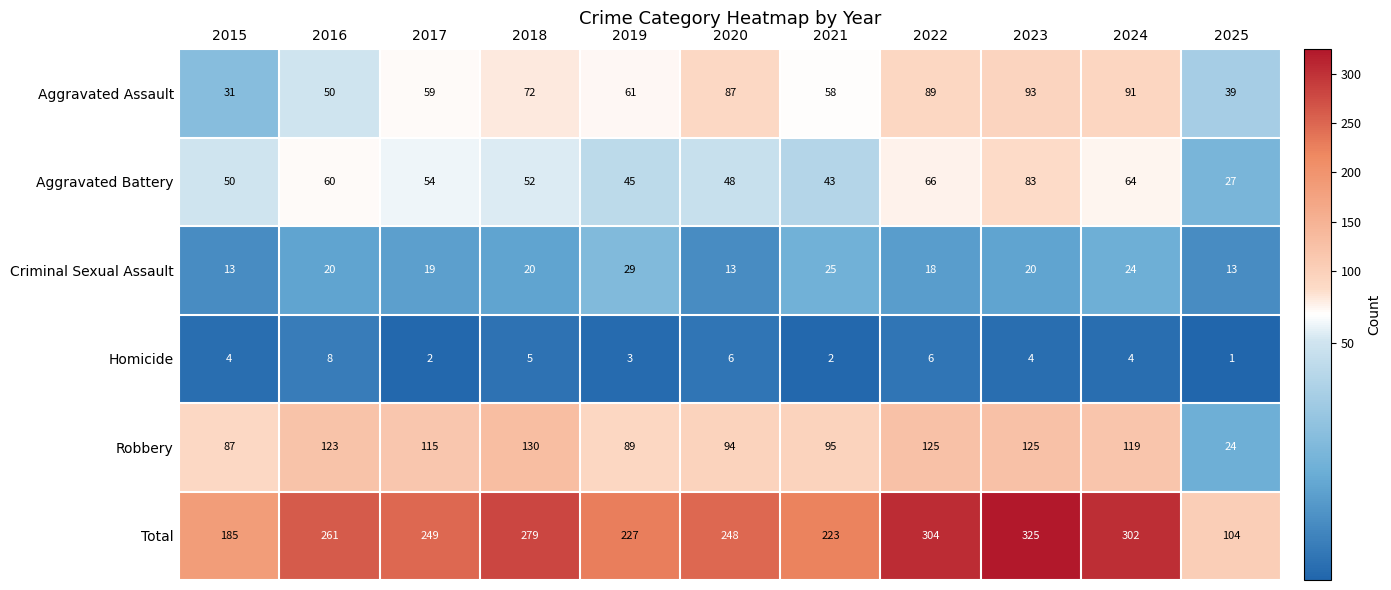

Which series has the widest spread of values?

Total